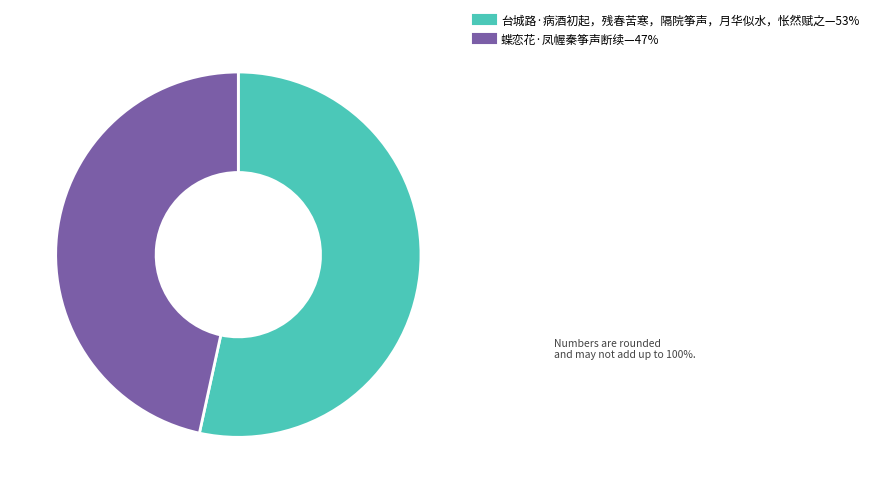

Is there any slice that represents more than half of the pie?

Yes